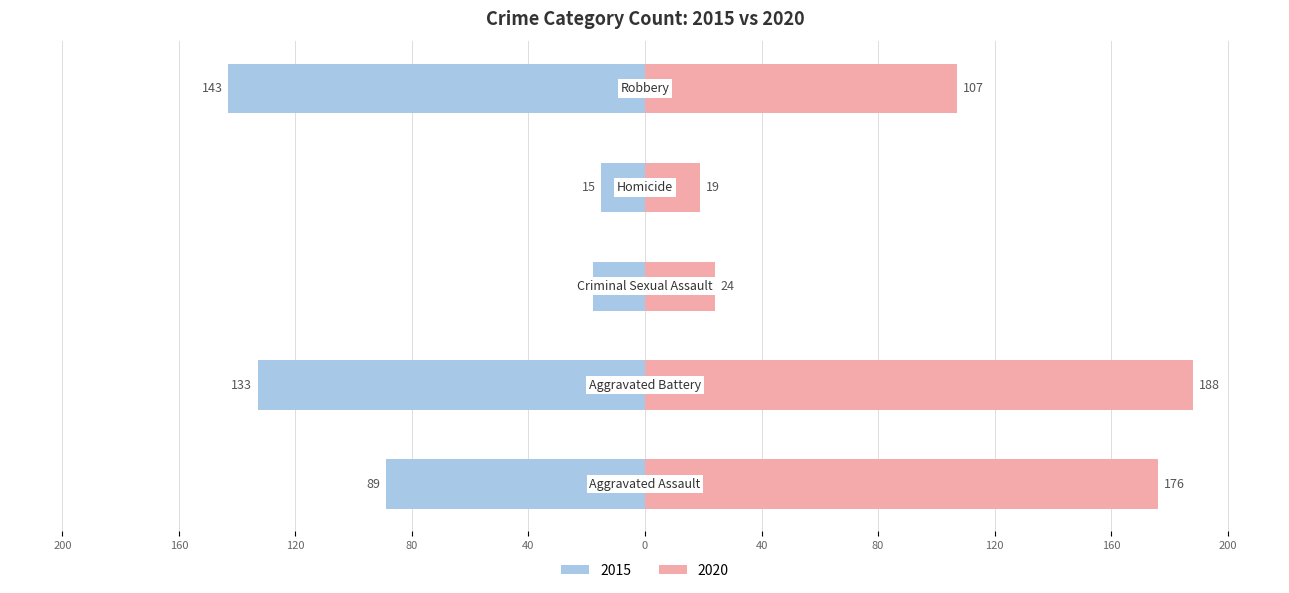

What is the label of the 2nd bar from the left?

Aggravated Battery